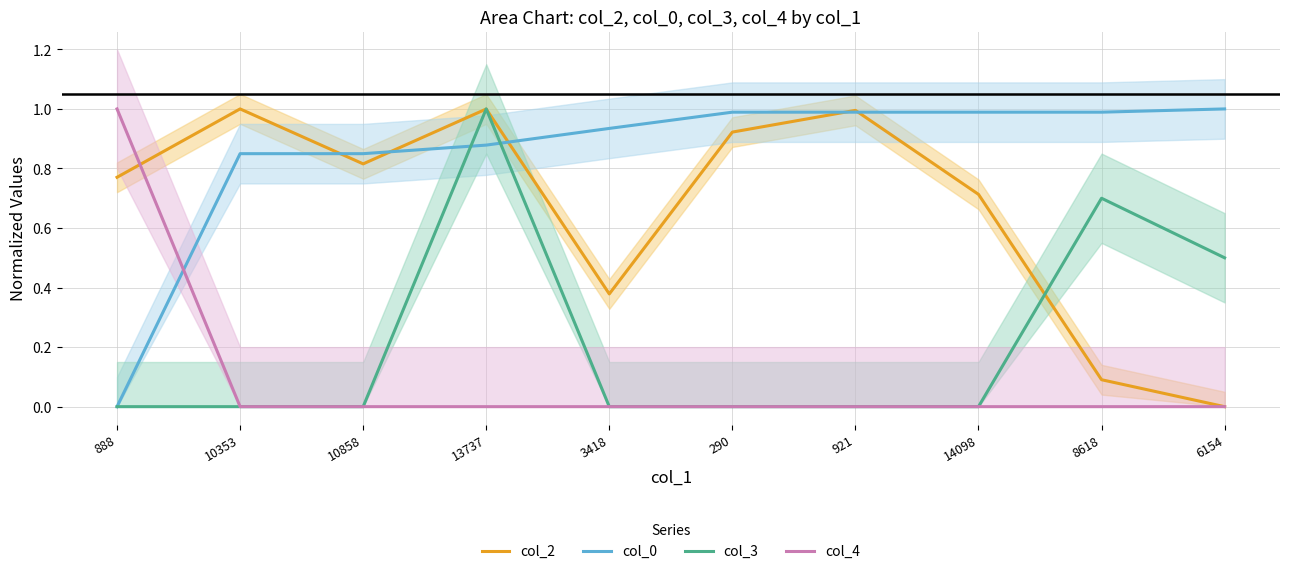

True or false: col_3 and col_2 cross at least once.

True